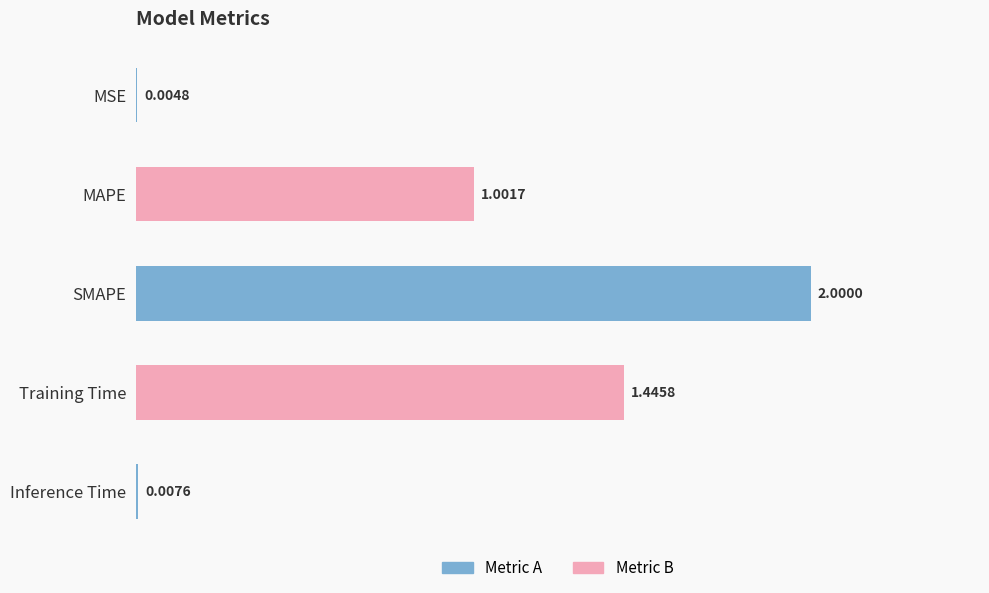

Which category has the highest value across all series?

SMAPE